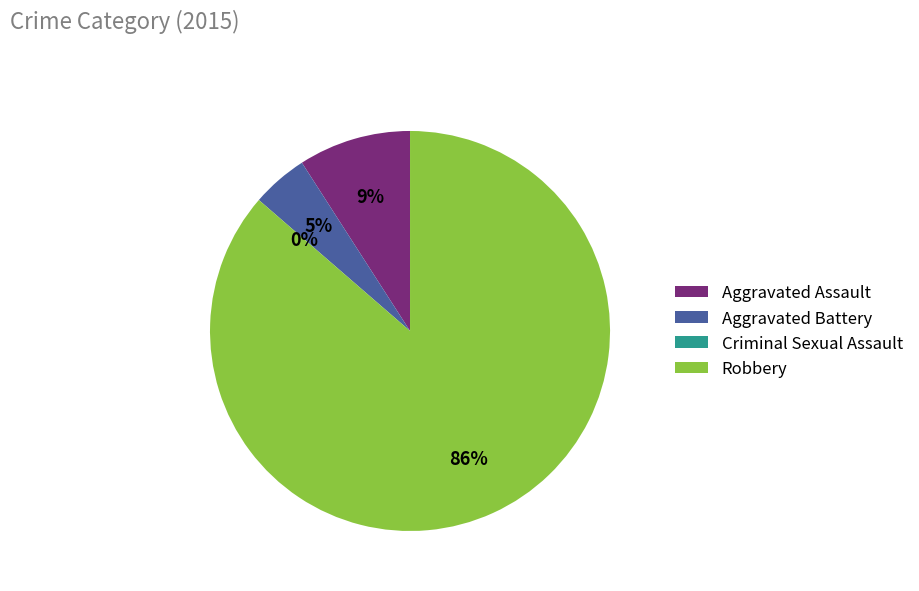

To the nearest percent, what is the average slice percentage?

25%